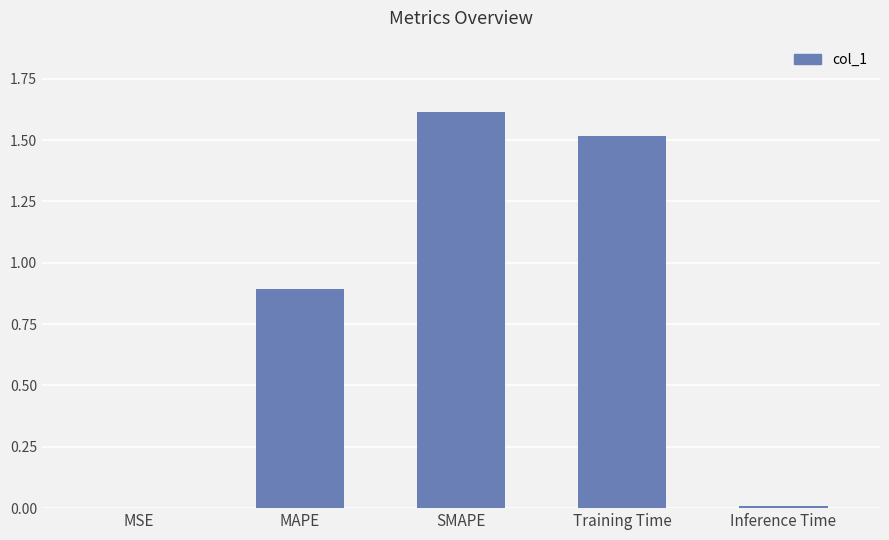

What is the approximate value at SMAPE?

1.6